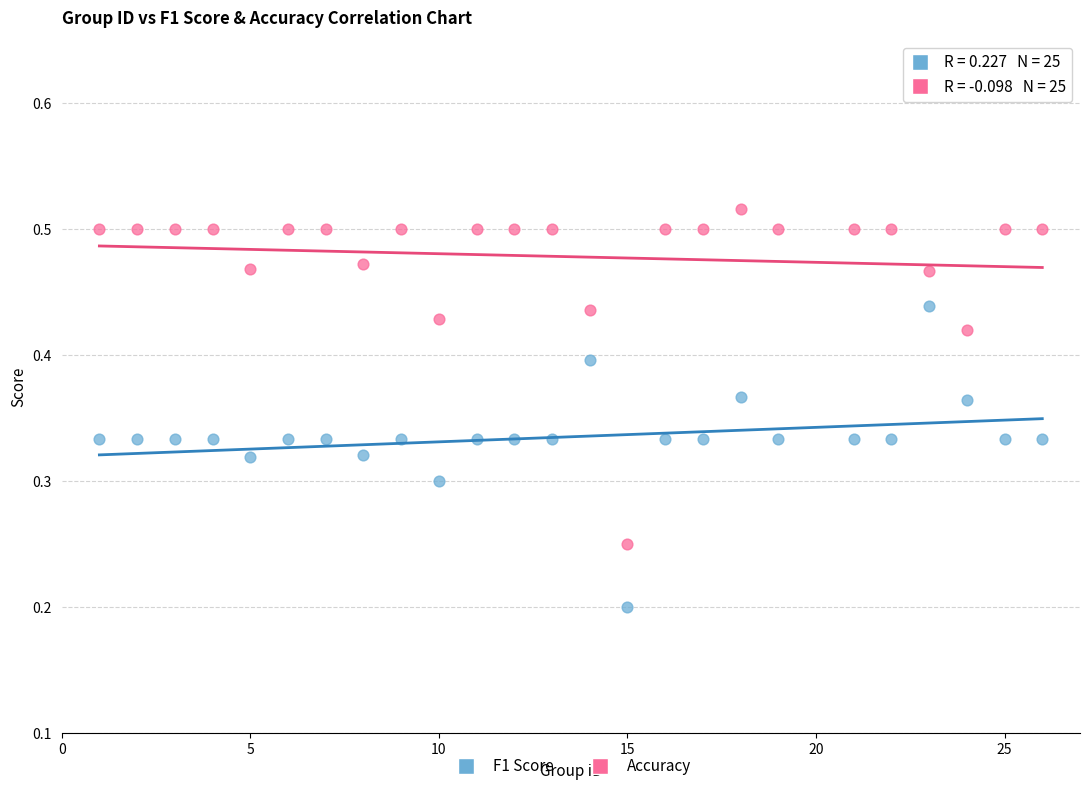

What are all the series names shown in the legend?

F1 Score, Accuracy